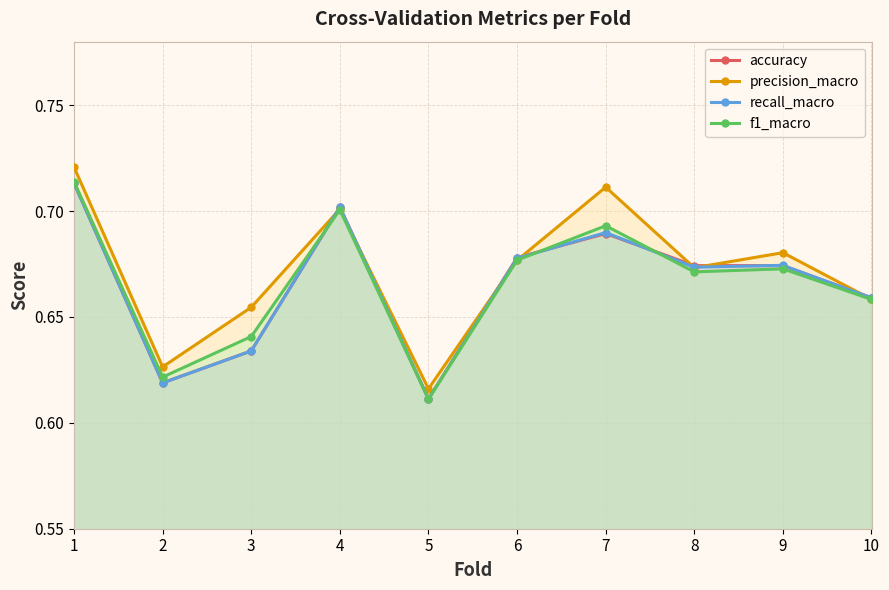

Rank the series at 1 from highest to lowest value.

precision_macro, f1_macro, accuracy, recall_macro